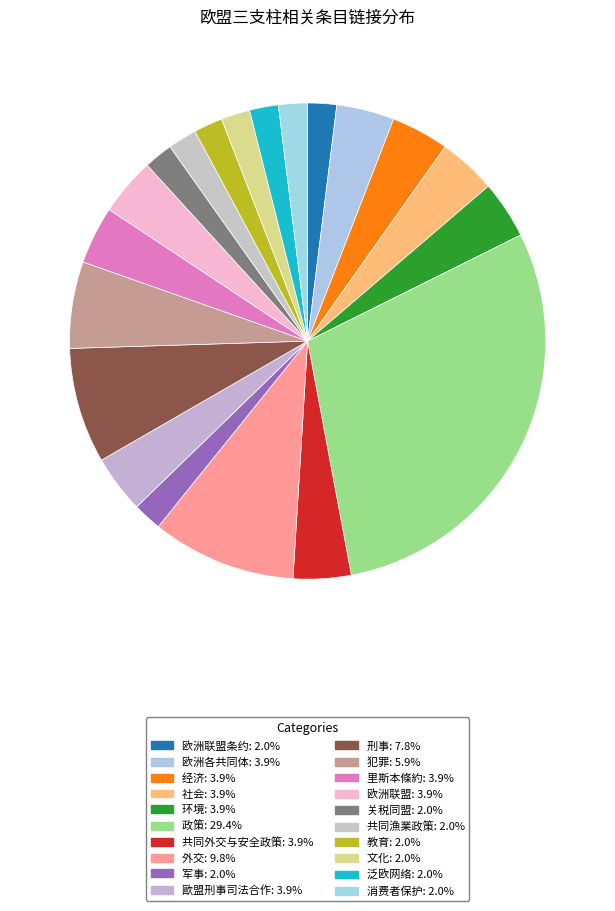

How many slices are in this pie chart?

20